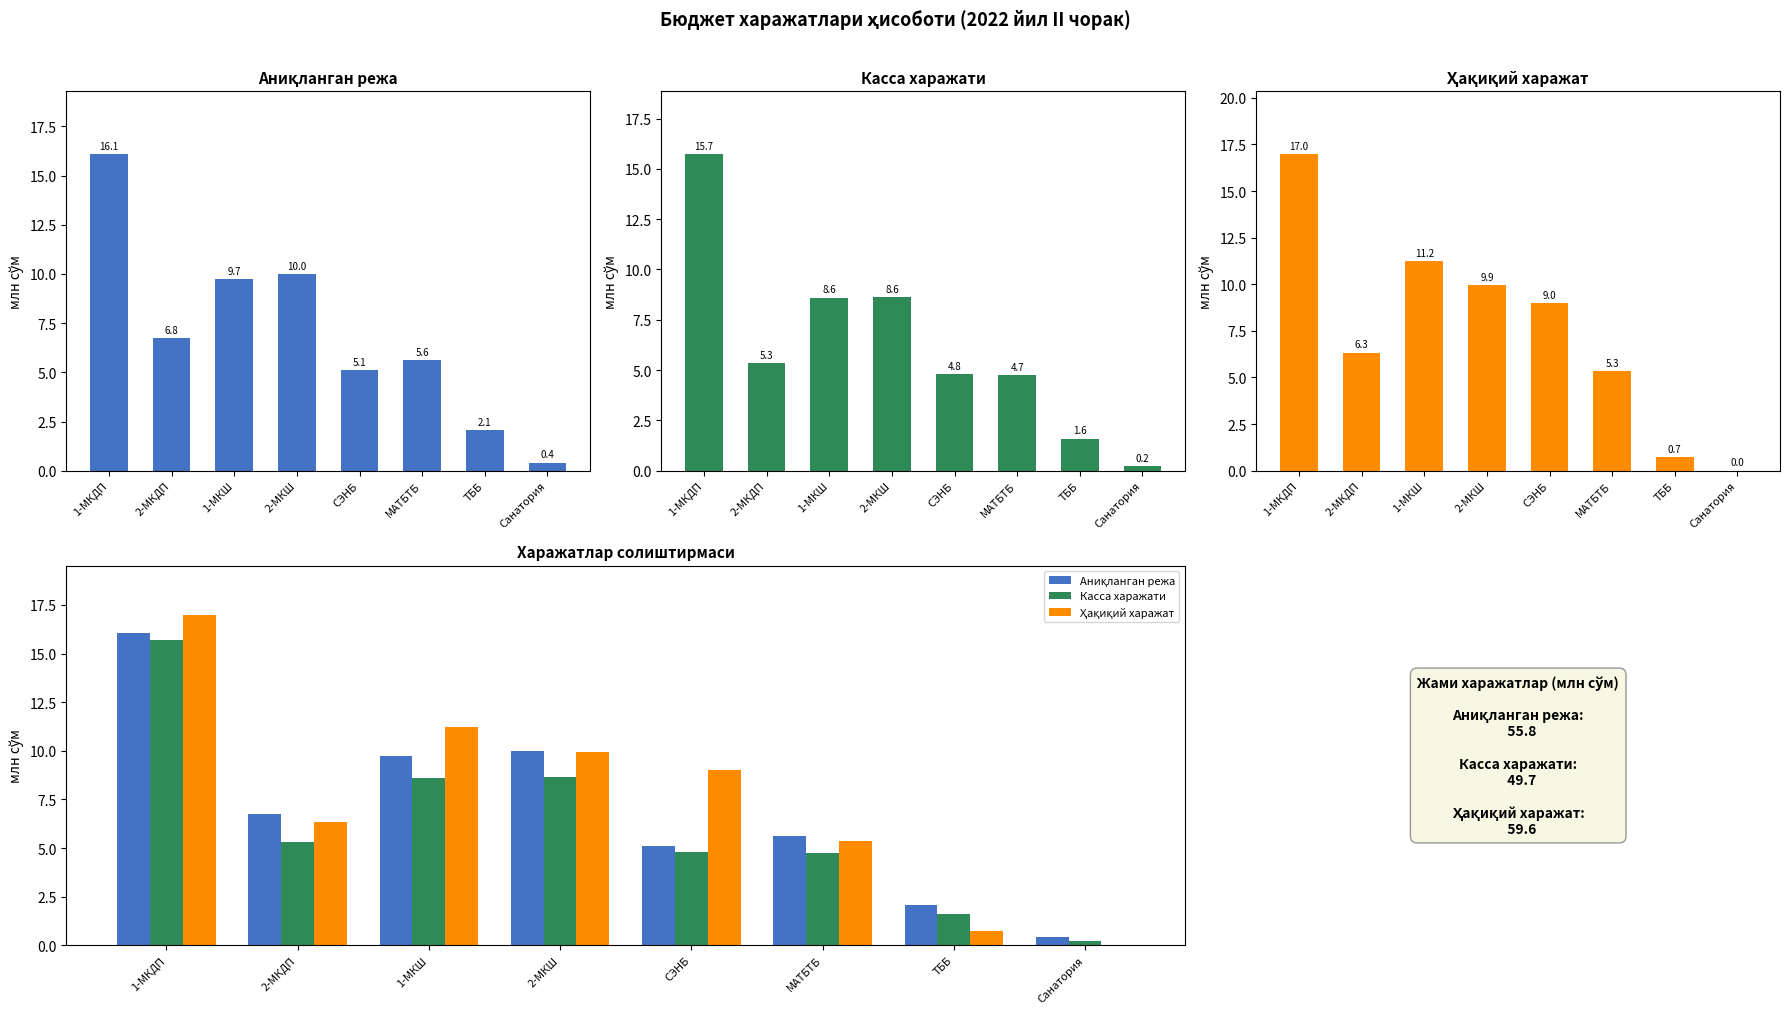

Reading left to right, extract all data points from this chart.

Аниқланган режа: 16.1	6.8	9.7	10.0	5.1	5.6	2.1	0.4
Касса харажати: 15.7	5.3	8.6	8.6	4.8	4.7	1.6	0.2
Ҳақиқий харажат: 17.0	6.3	11.2	9.9	9.0	5.3	0.7	0.0